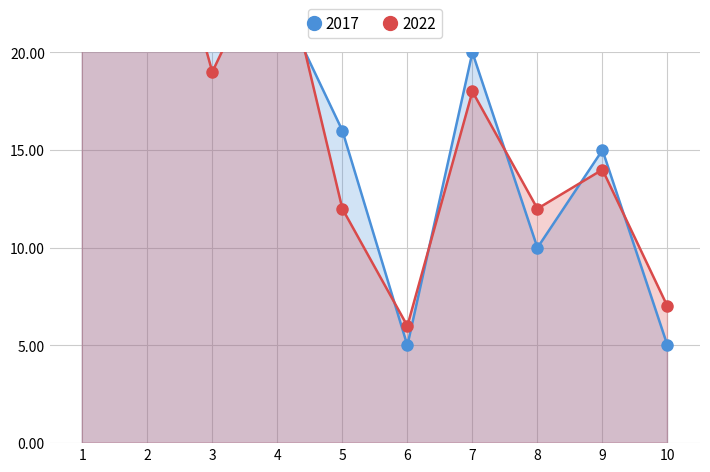

Rank the series by their maximum value, from highest to lowest.

2017, 2022